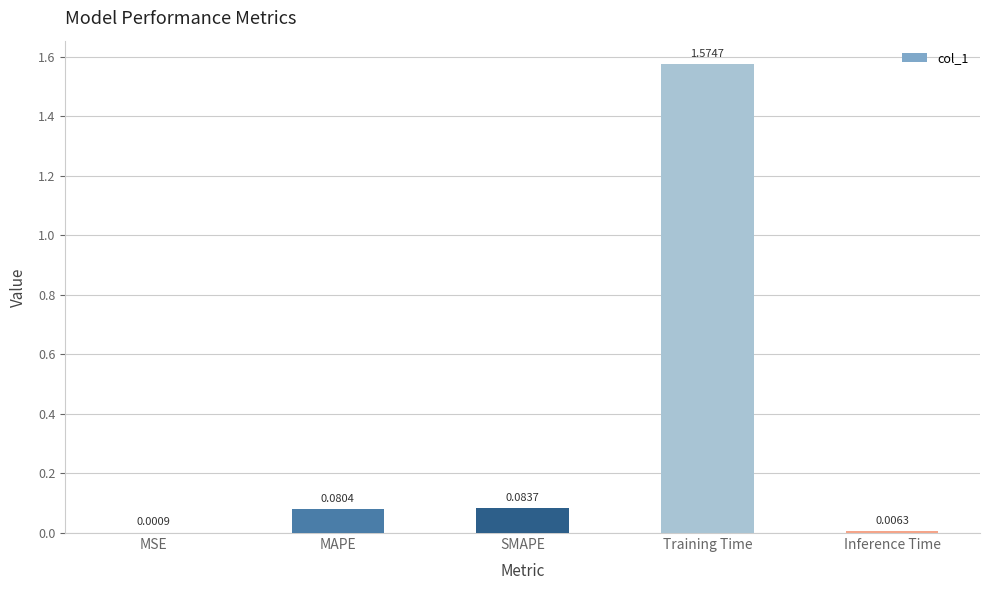

Which label corresponds to the largest value in the chart?

Training Time